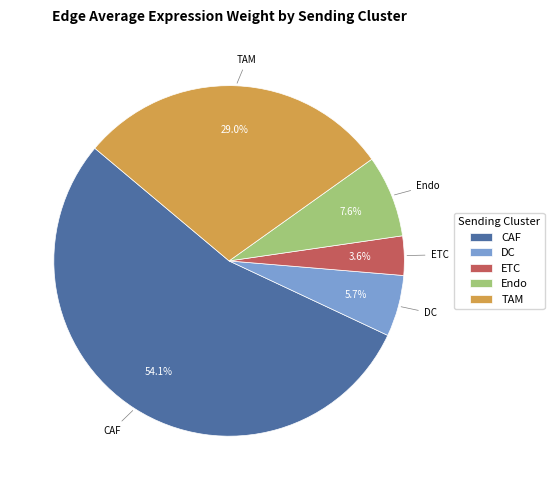

To the nearest percent, what is the combined percentage of ETC and CAF?

58%